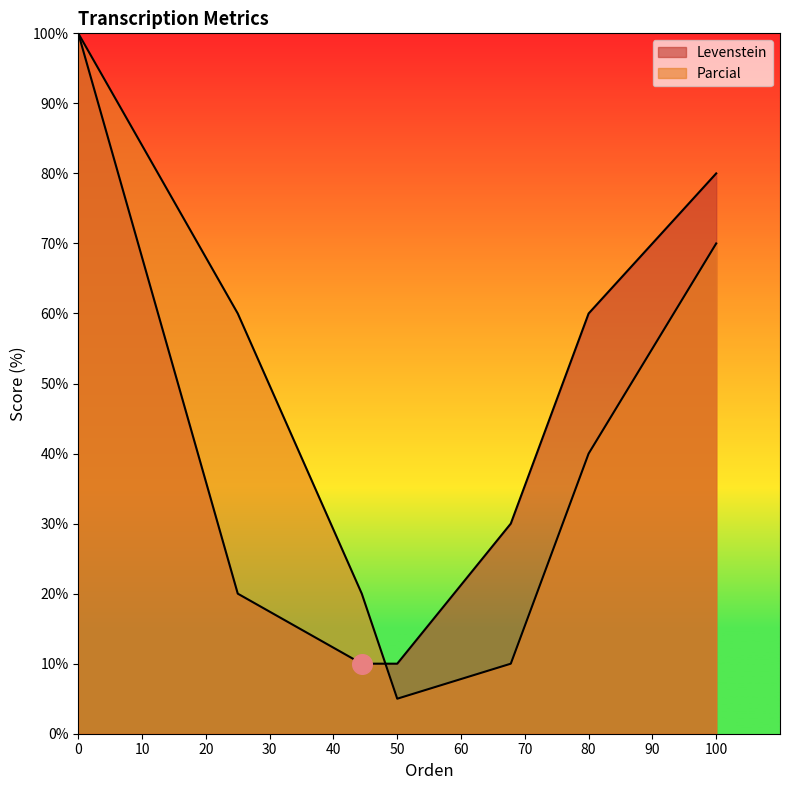

What are all the series names shown in the legend?

Levenstein, Parcial